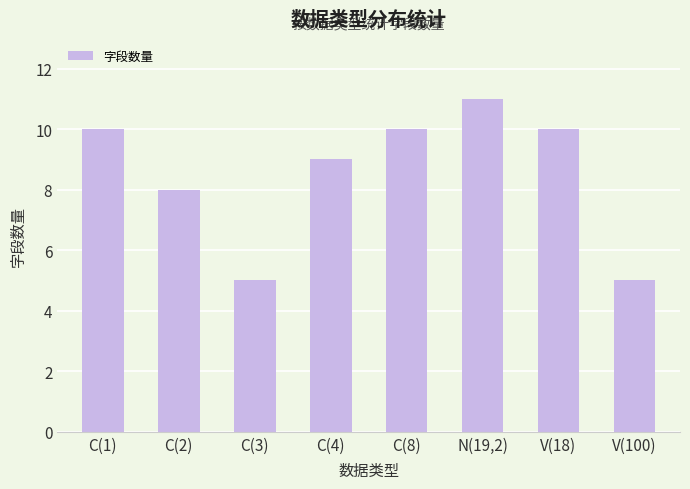

What is the greatest value displayed?

11